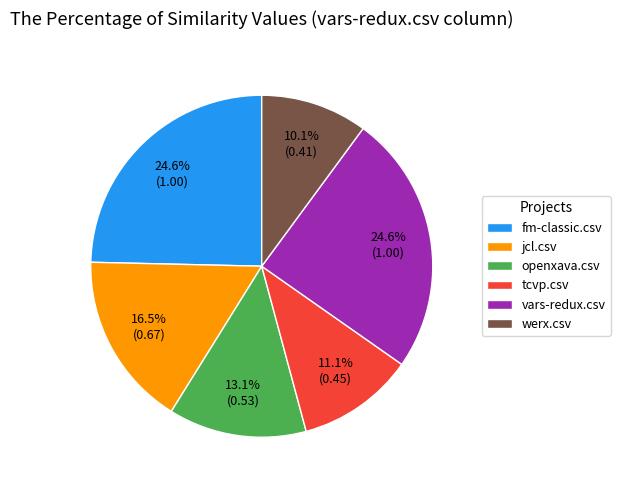

The vars-redux.csv slice represents 19% of the pie. True or false?

False